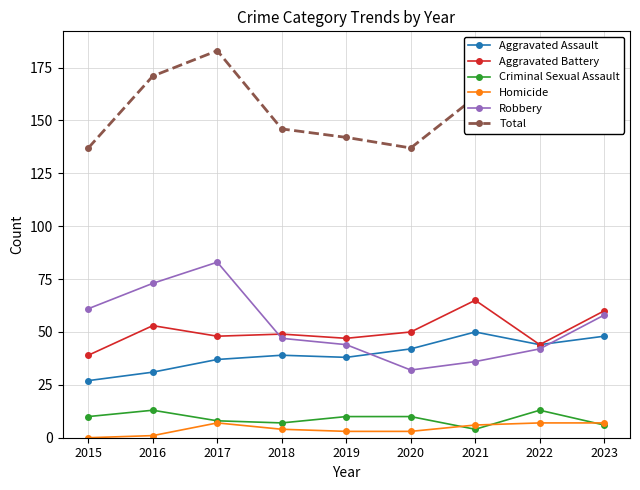

List the series in order of their peak value, lowest first.

Homicide, Criminal Sexual Assault, Aggravated Assault, Aggravated Battery, Robbery, Total